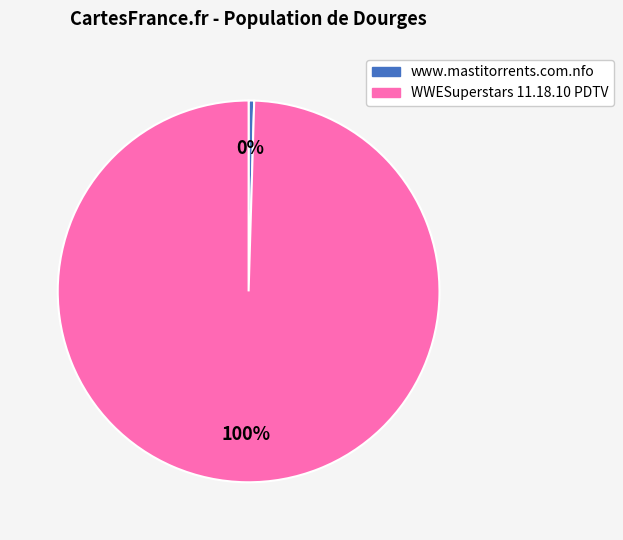

To the nearest percent, what percentage of the pie is WWESuperstars 11.18.10 PDTV?

100%